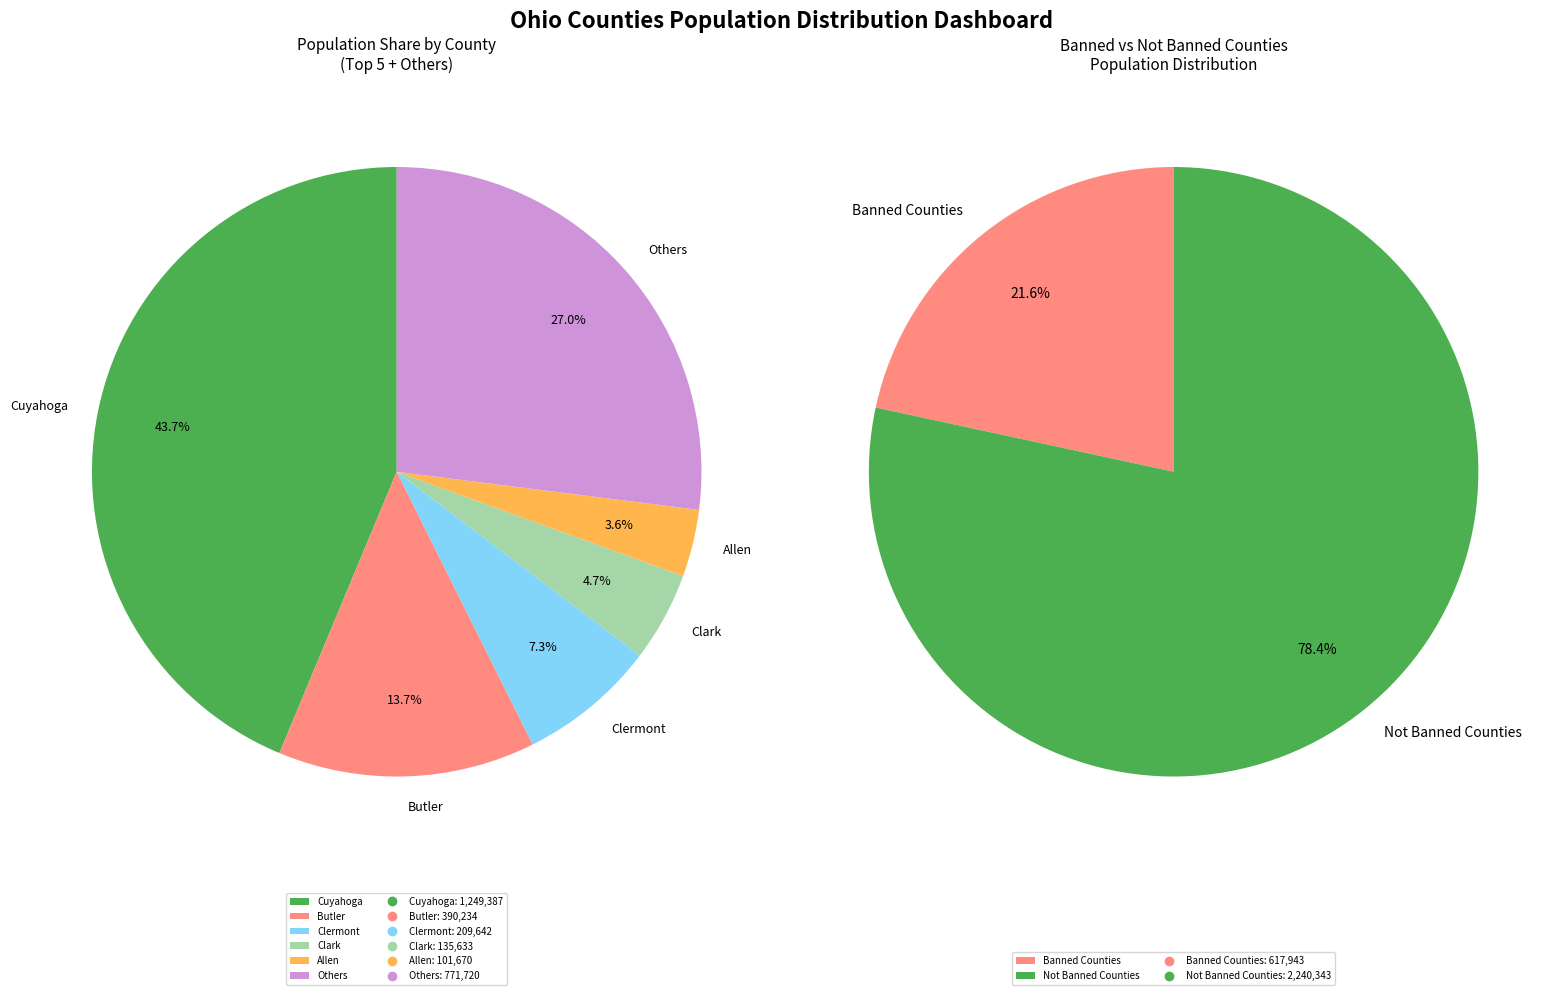

What is the total percentage of Ashtabula and Allen?

7.0%